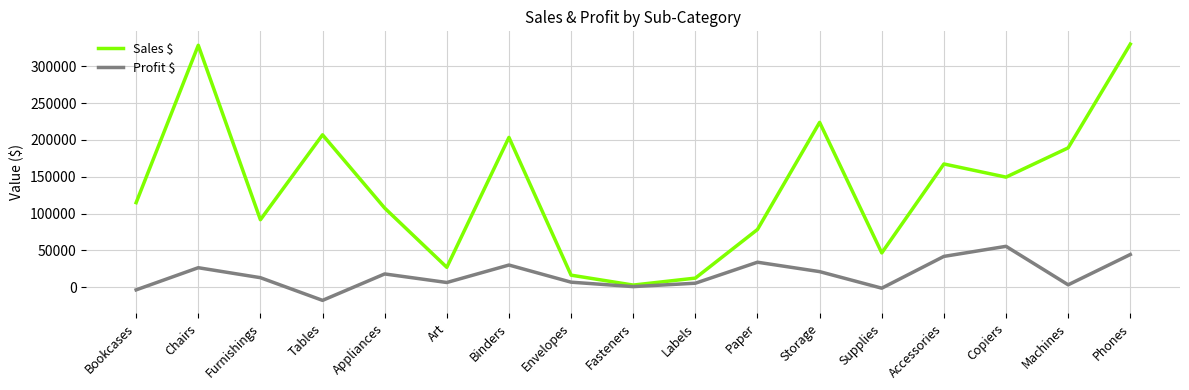

What position from the left is Fasteners?

9